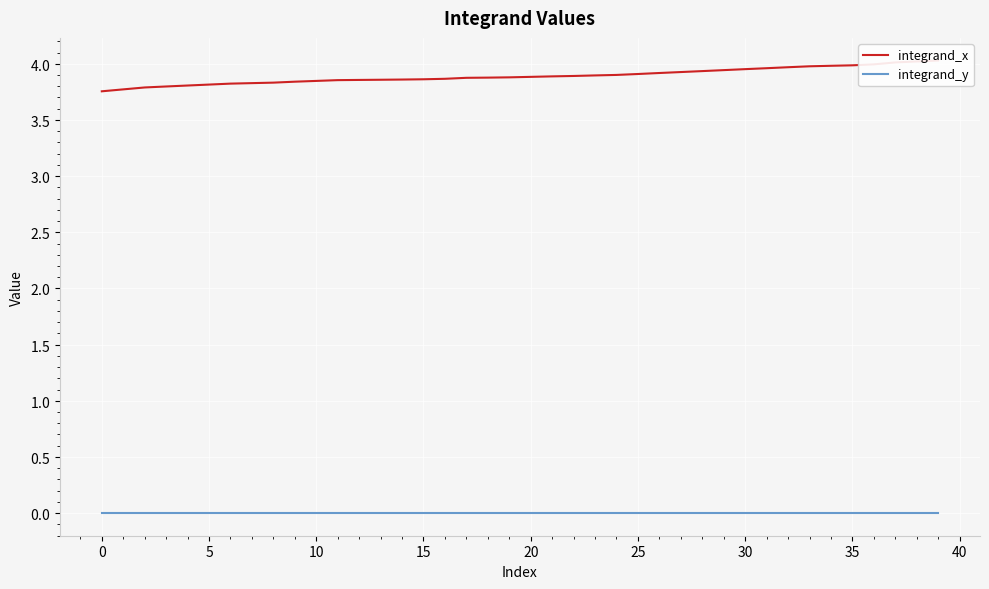

True or false: integrand_y and integrand_x intersect in this chart.

False